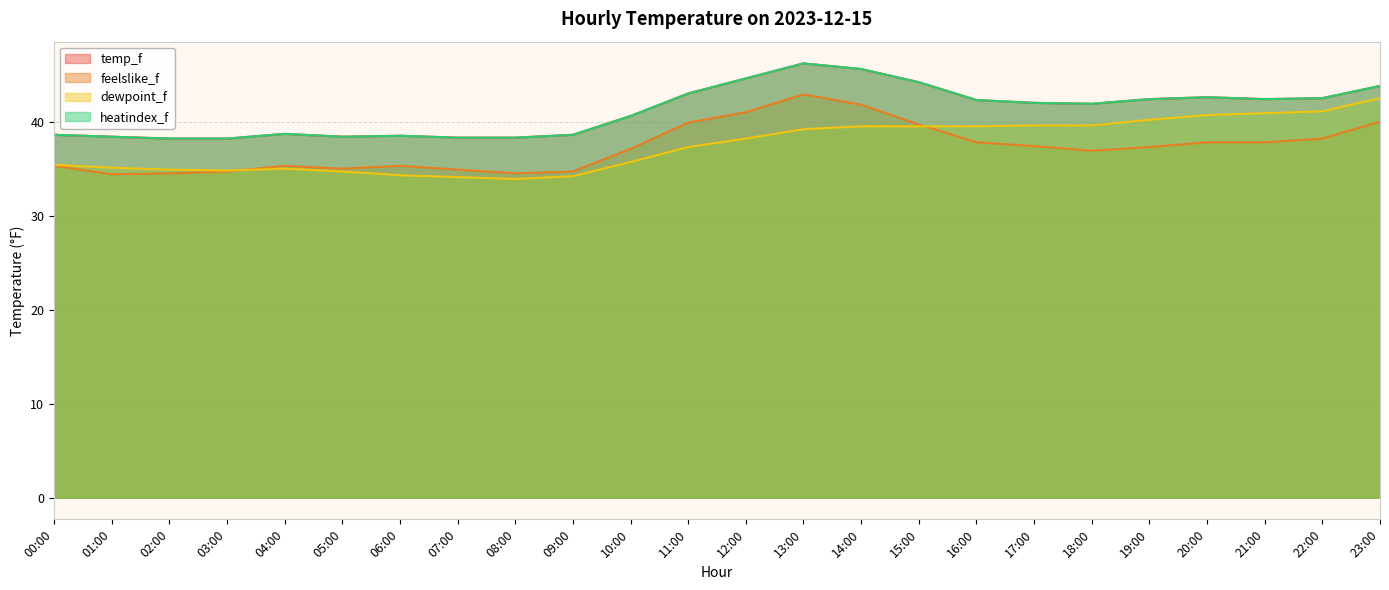

What is the minimum value for heatindex_f?

38.2